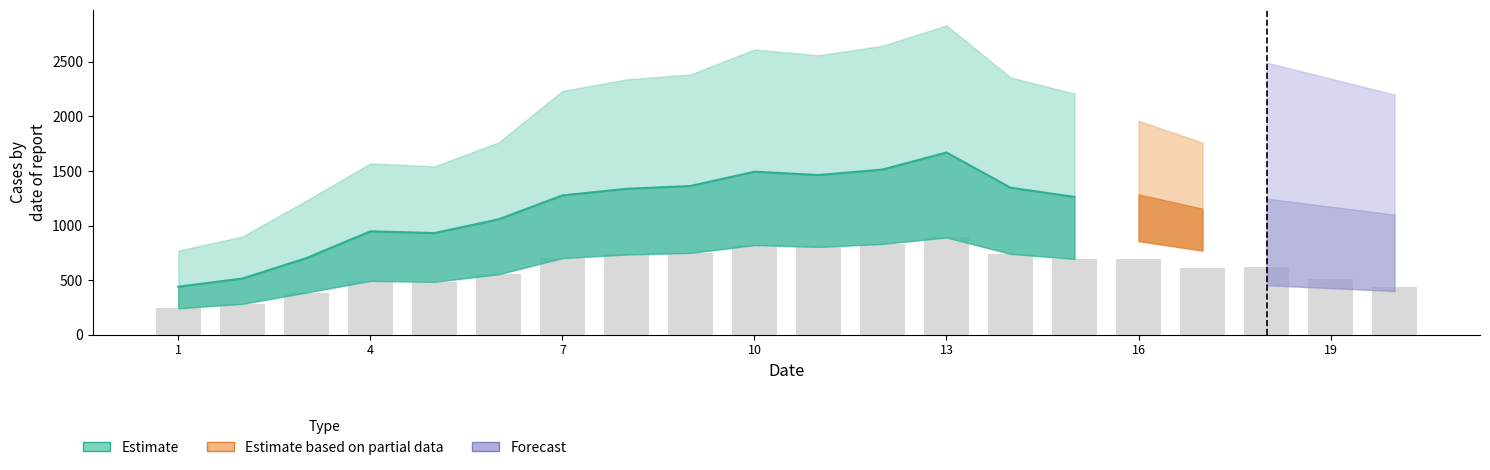

How many data points are above 690?

10